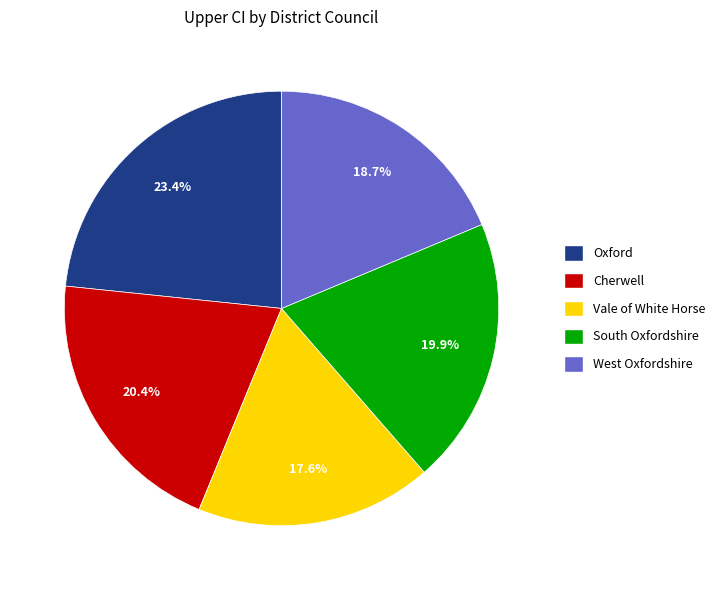

What portion of the pie excludes Cherwell?

79.6%